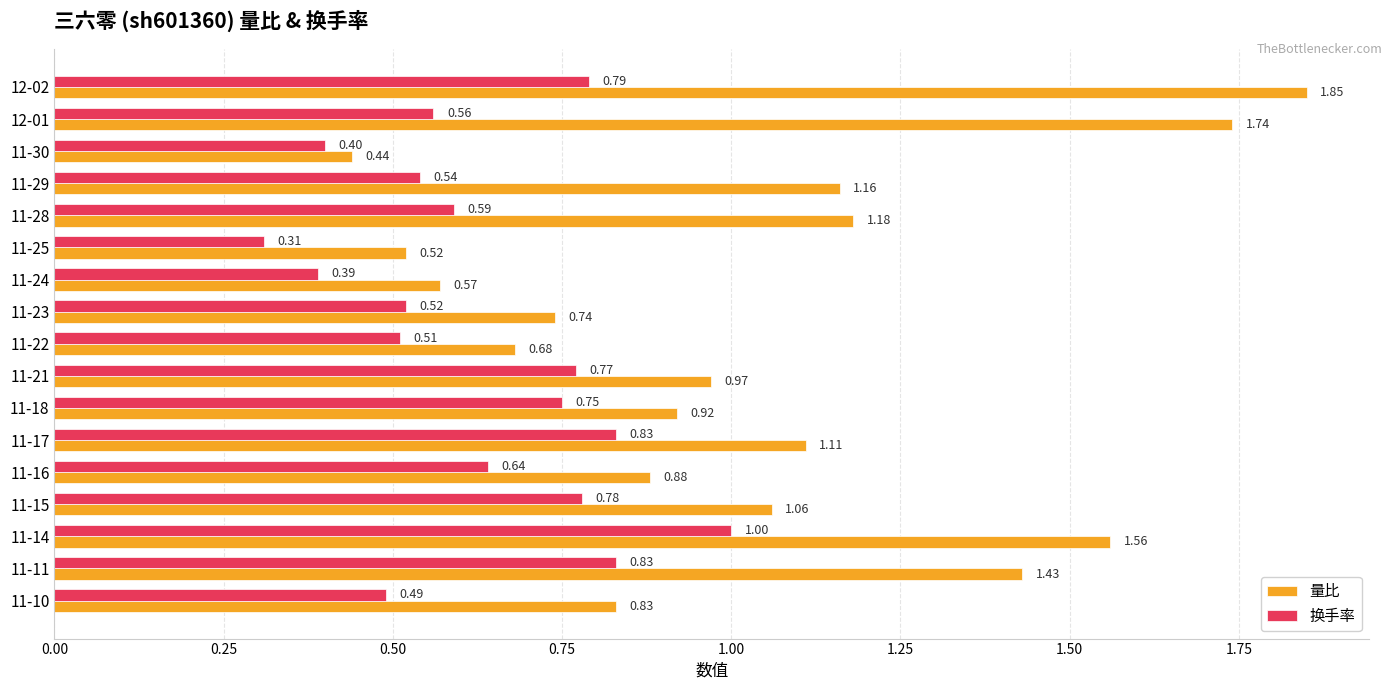

List the series in order of their peak value, lowest first.

换手率, 量比